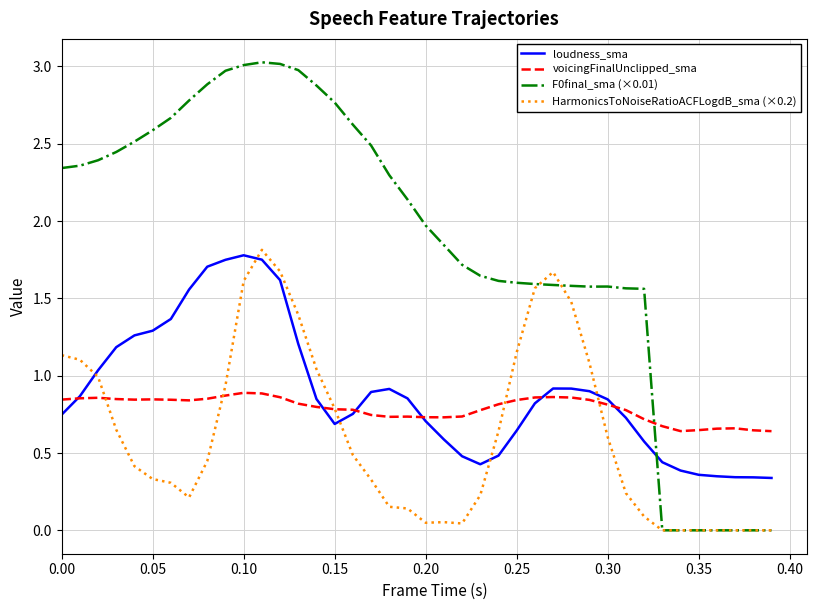

True or false: F0final_sma (×0.01) and voicingFinalUnclipped_sma cross at least once.

True